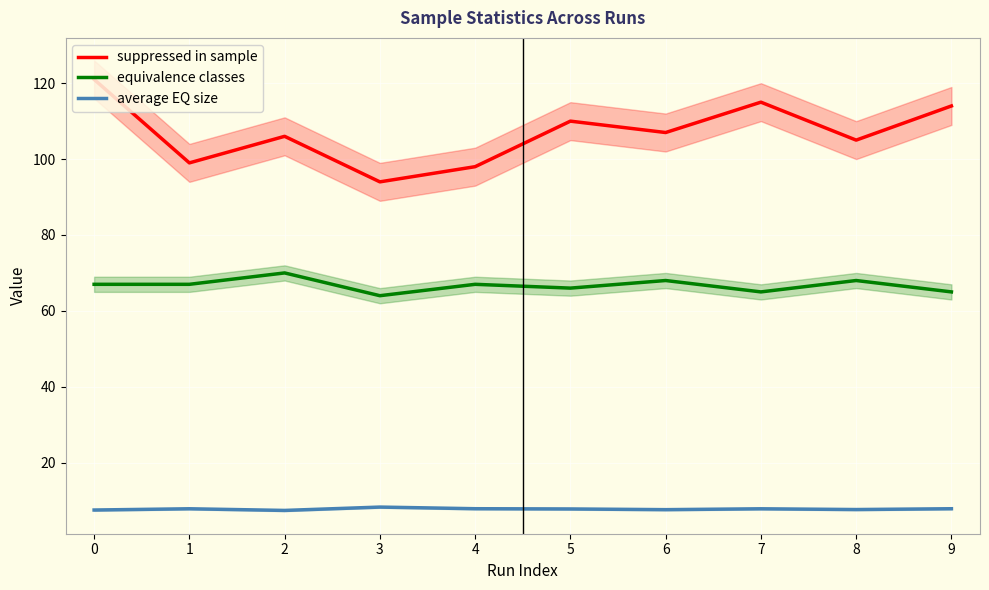

At which label does equivalence classes reach its minimum?

3